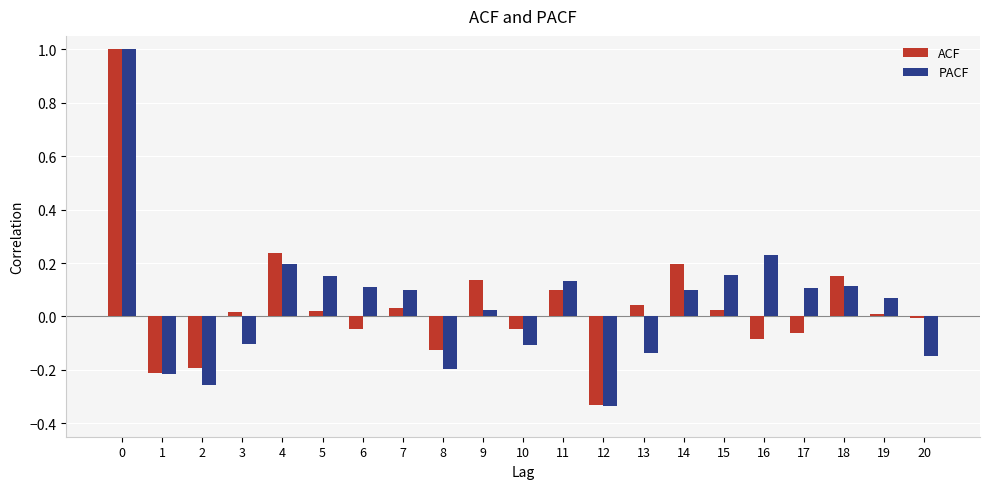

What is the difference between the maximum and minimum values in the PACF series?

1.3